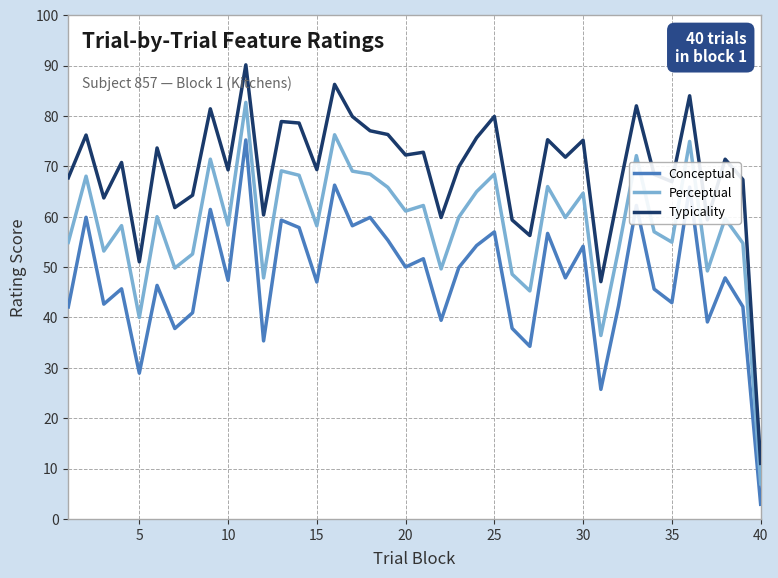

True or false: Typicality and Perceptual intersect in this chart.

False